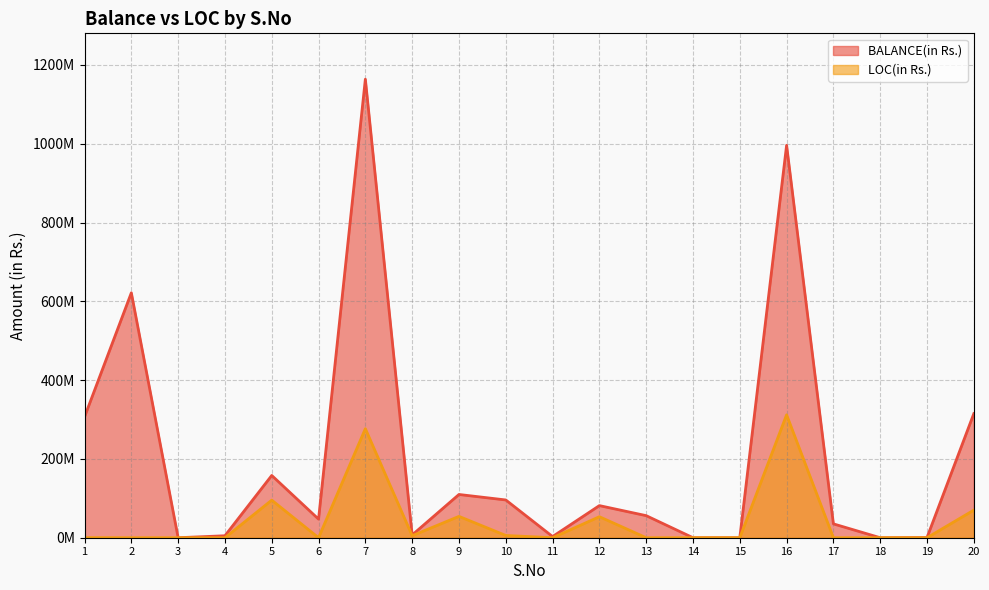

Reading left to right, transcribe all the data shown in this chart.

BALANCE(in Rs.): 306691198	621618000	0	5000000	158033702	47193692	1163738315	6986169	109757605	95837161	2942808	81507002	56018180	0	100	995950815	35178370	0	479705	314928199
LOC(in Rs.): 260399	0	0	0	95393044	0	276743053	5107600	54193204	5720017	0	53321479	0	0	0	311966504	0	0	4300	70031365